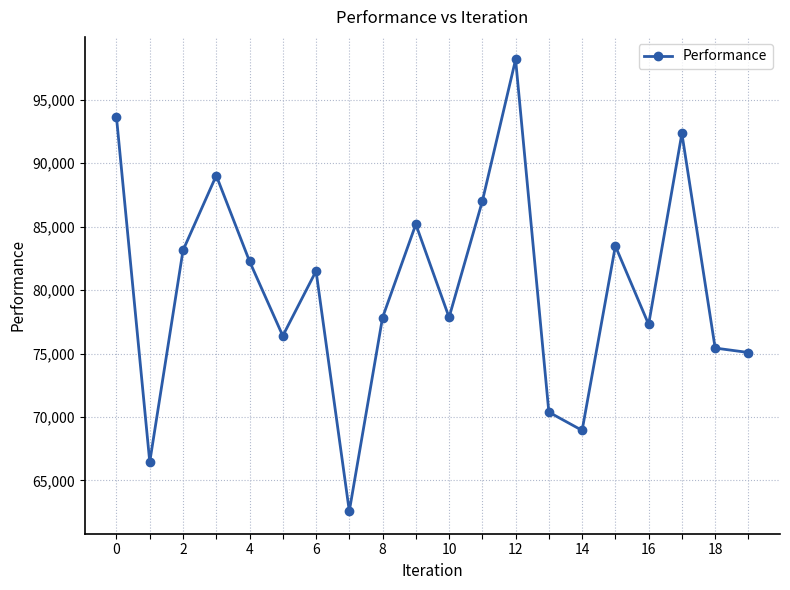

What is the difference between the maximum and minimum values?

35610.8